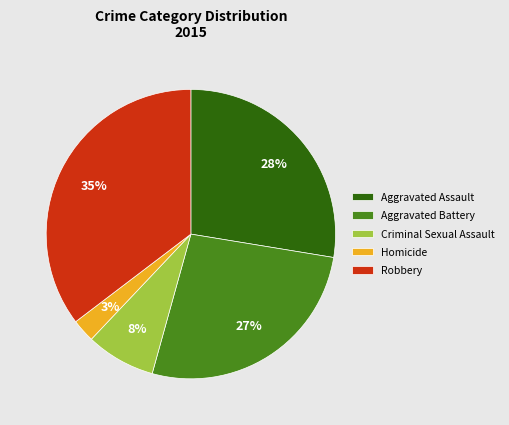

The Criminal Sexual Assault slice represents 2% of the pie. True or false?

False